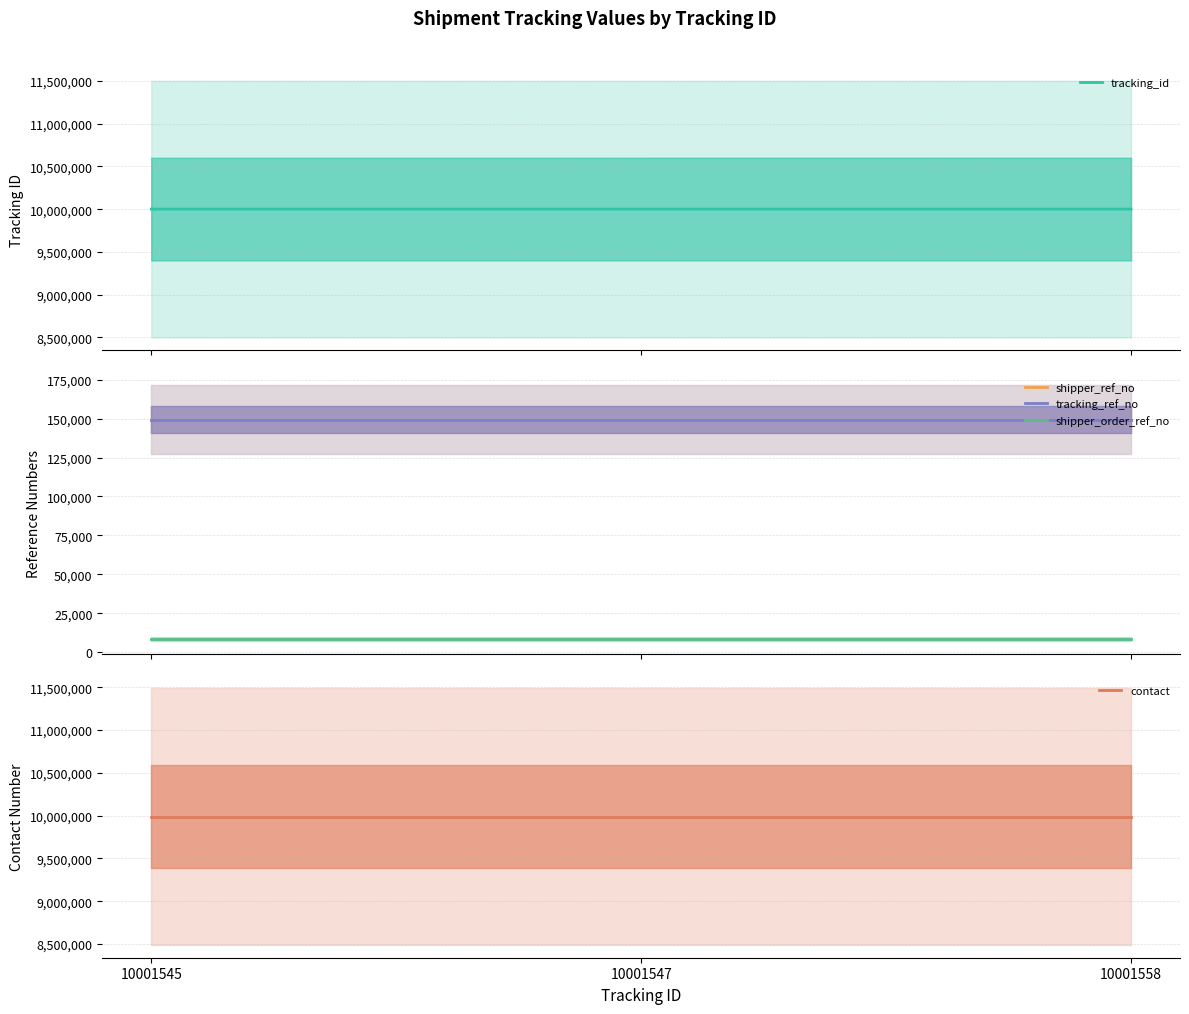

Rank the series by their maximum value, from lowest to highest.

shipper_order_ref_no, shipper_ref_no, tracking_ref_no, contact, tracking_id